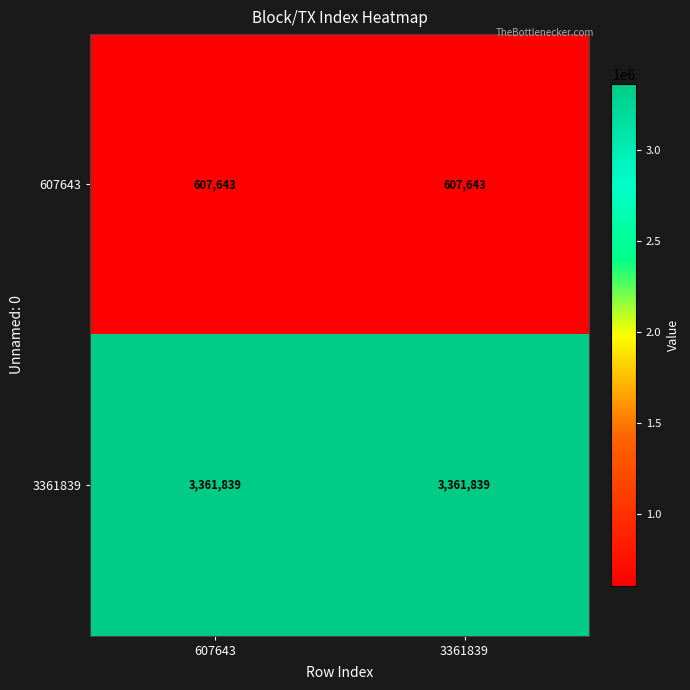

Read the 3361839 value at 3361839.

3361839